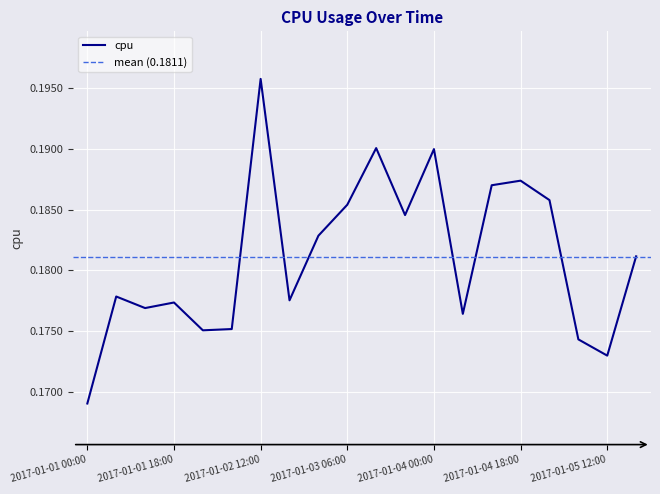

Reading right to left, what are all the values shown in this chart?

0.2	0.2	0.2	0.2	0.2	0.2	0.2	0.2	0.2	0.2	0.2	0.2	0.2	0.2	0.2	0.2	0.2	0.2	0.2	0.2